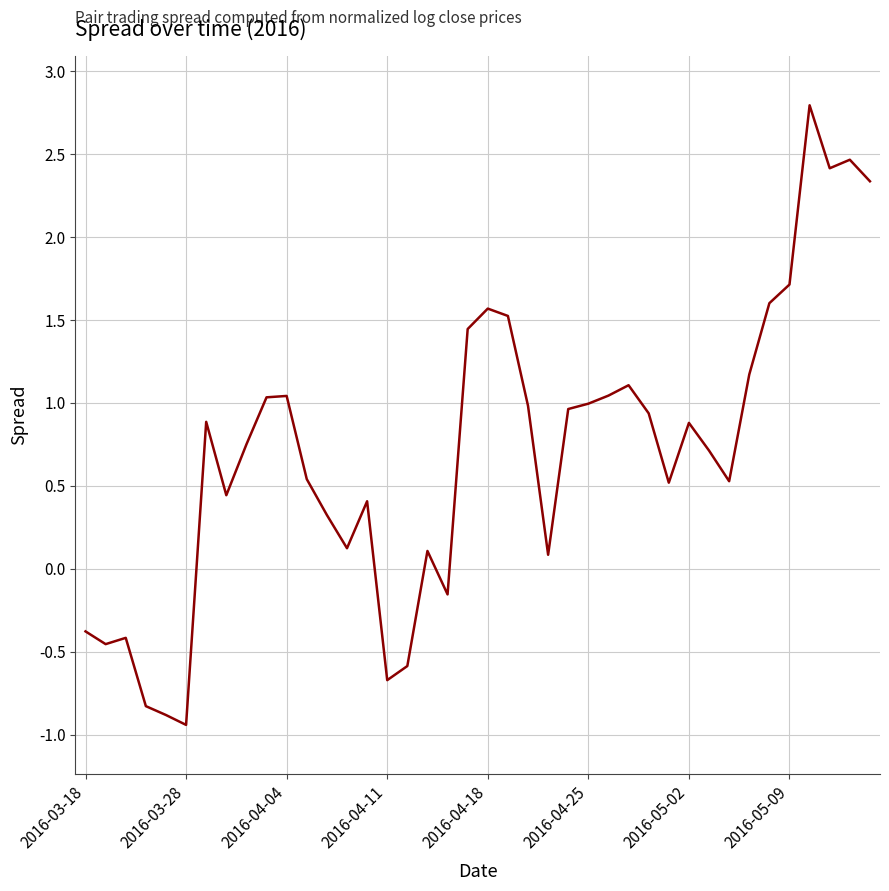

What is the smallest value displayed?

-0.9